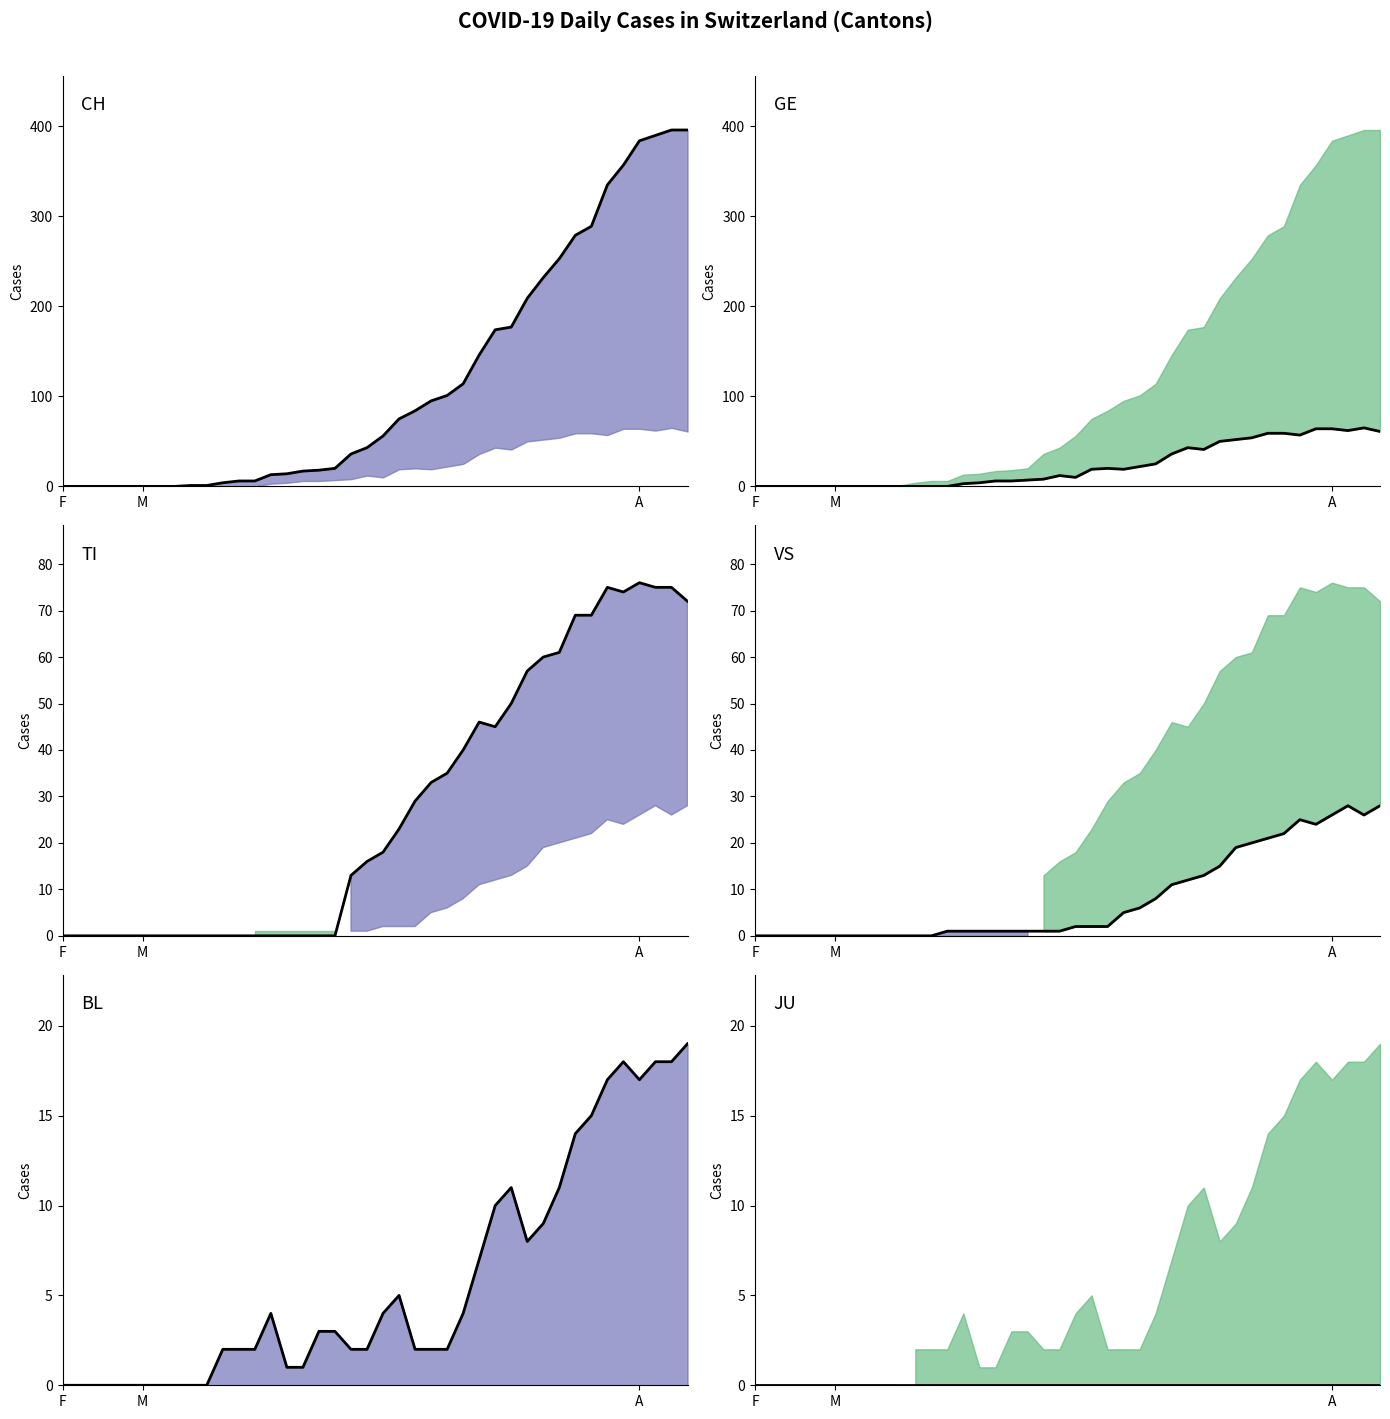

True or false: CH (line) has a value of 192 at 25.

False